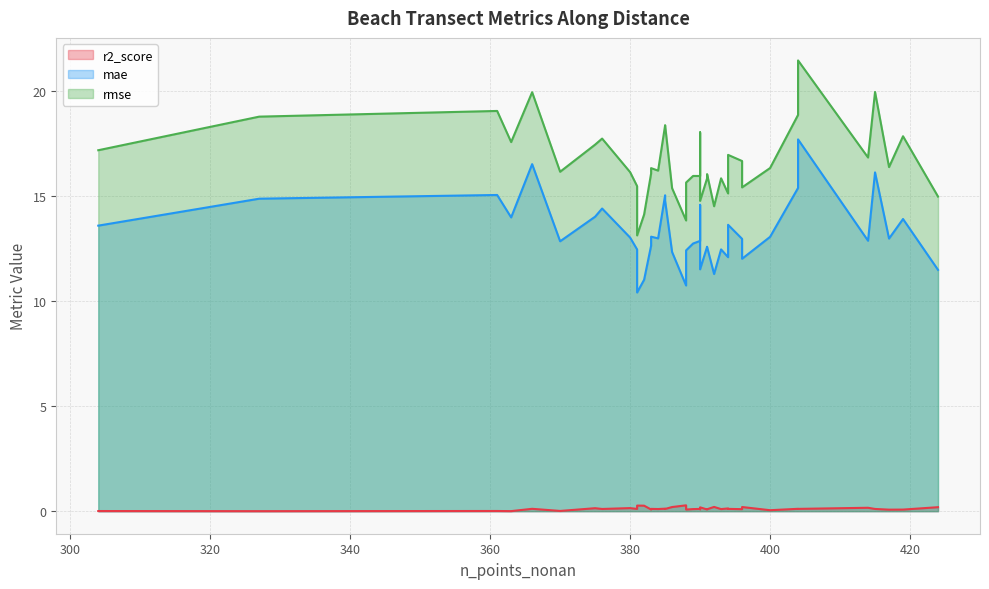

What is the spread (max minus min) of values at 396?

16.6